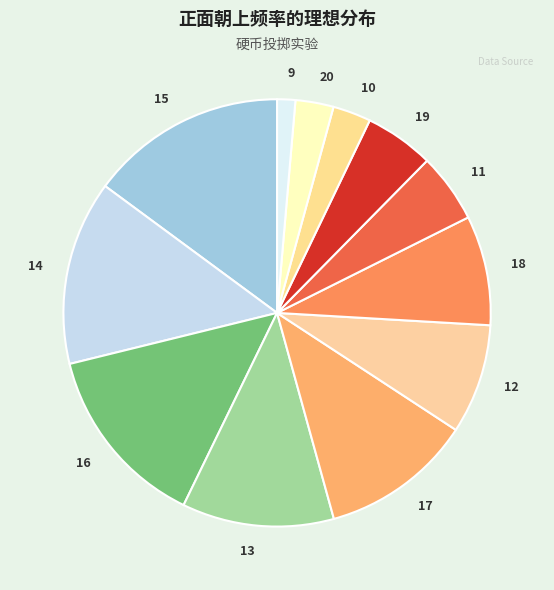

Is there a majority slice in this chart?

No